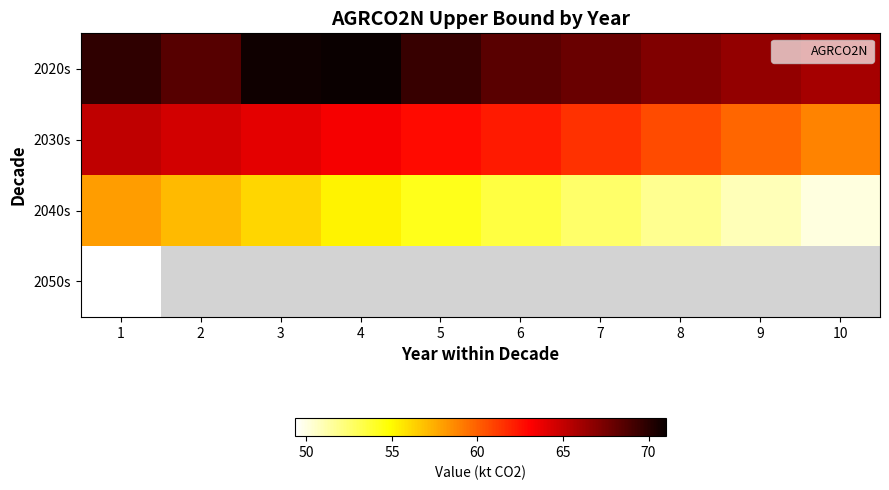

What is the spread (max minus min) of values at 4?

15.8